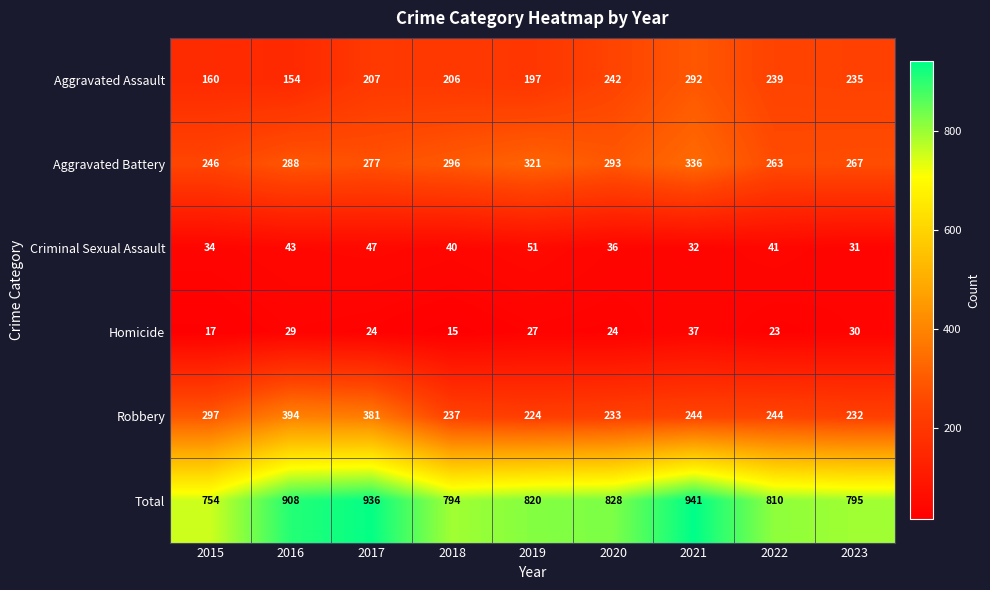

The value of Homicide at 2021 is 50. True or false?

False